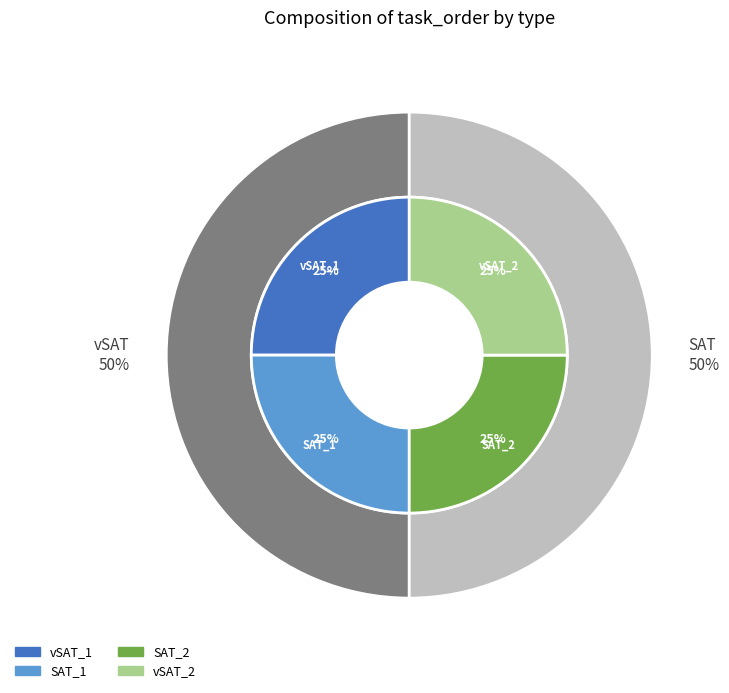

How many slices are in this pie chart?

4